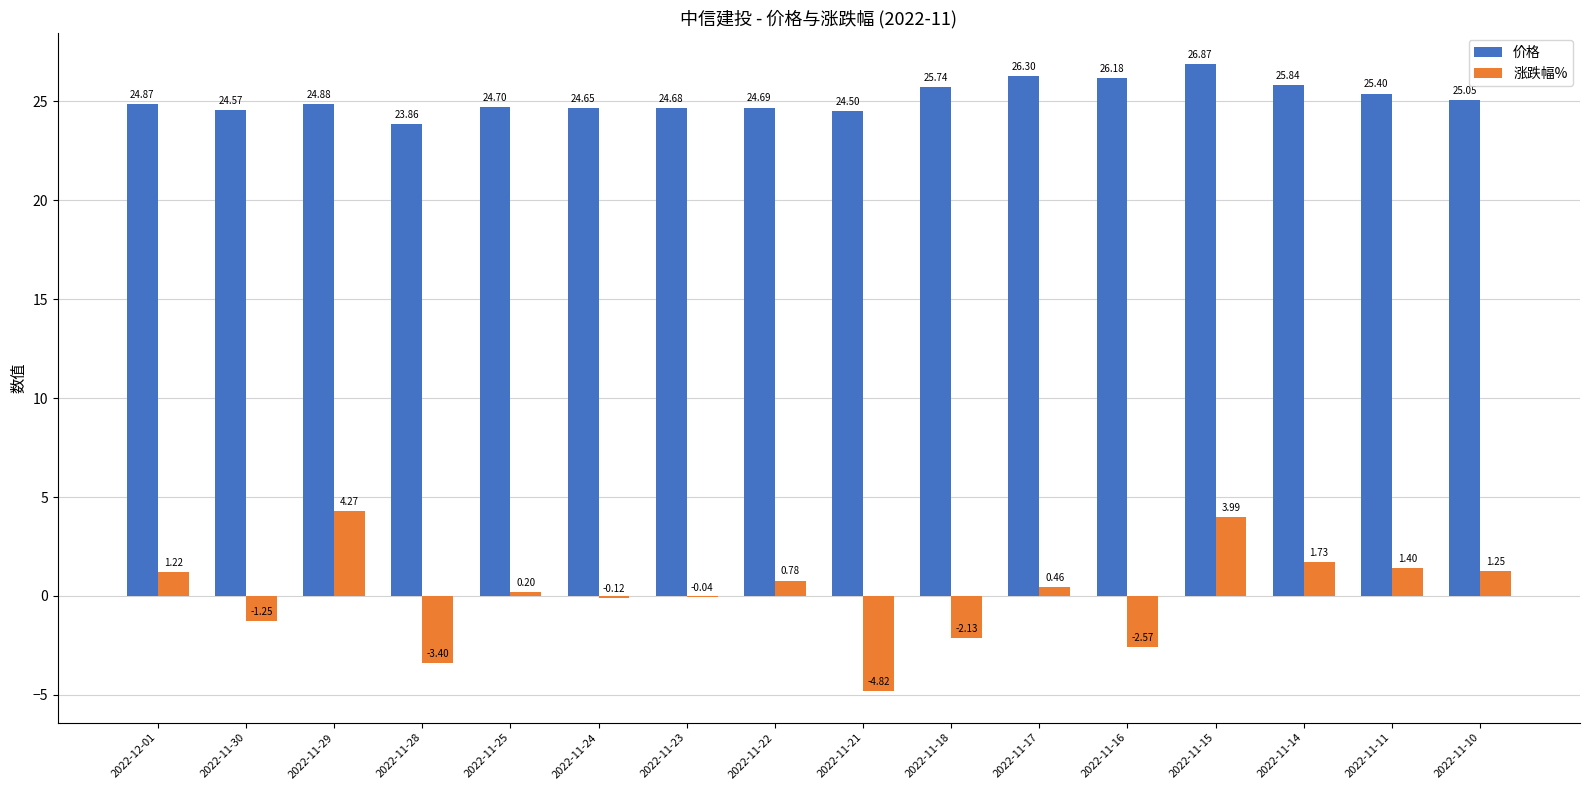

At which label does 涨跌幅% first exceed 0?

2022-12-01